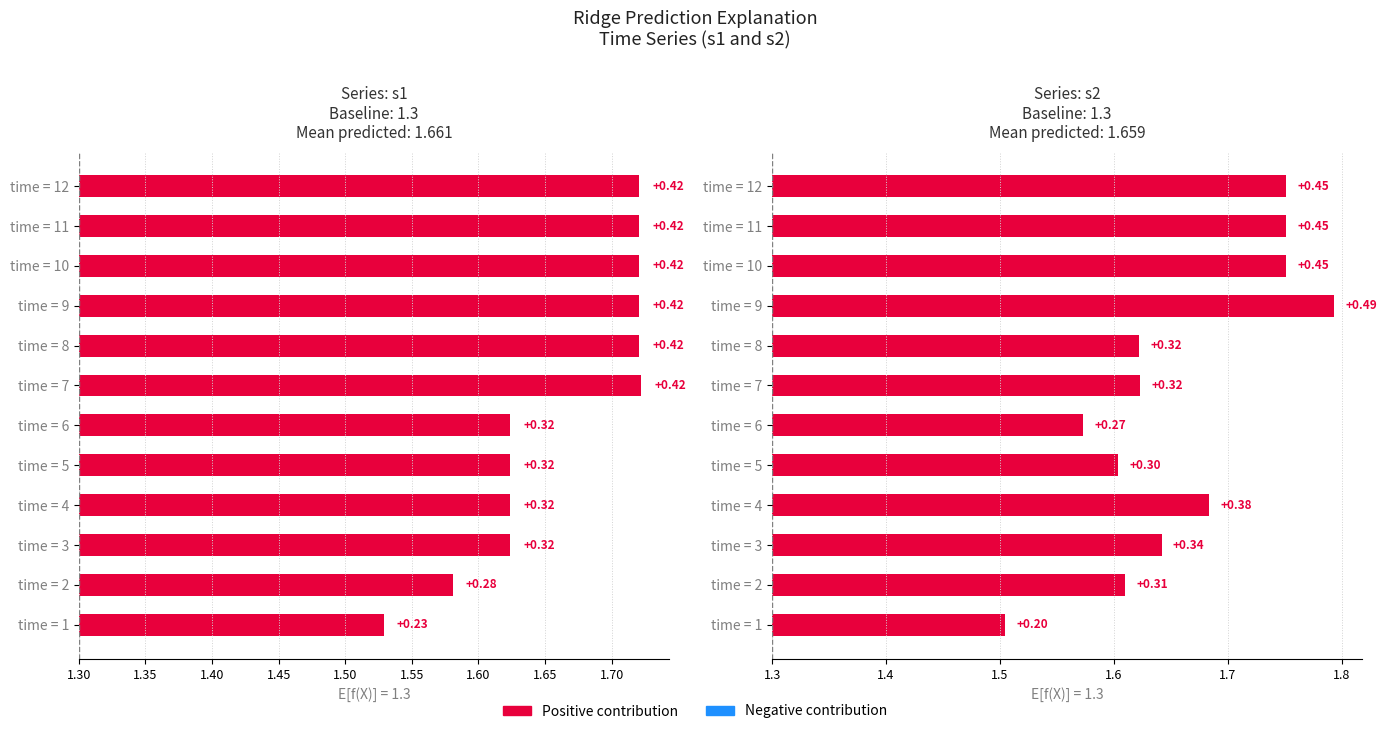

Does the chart contain any negative values?

No